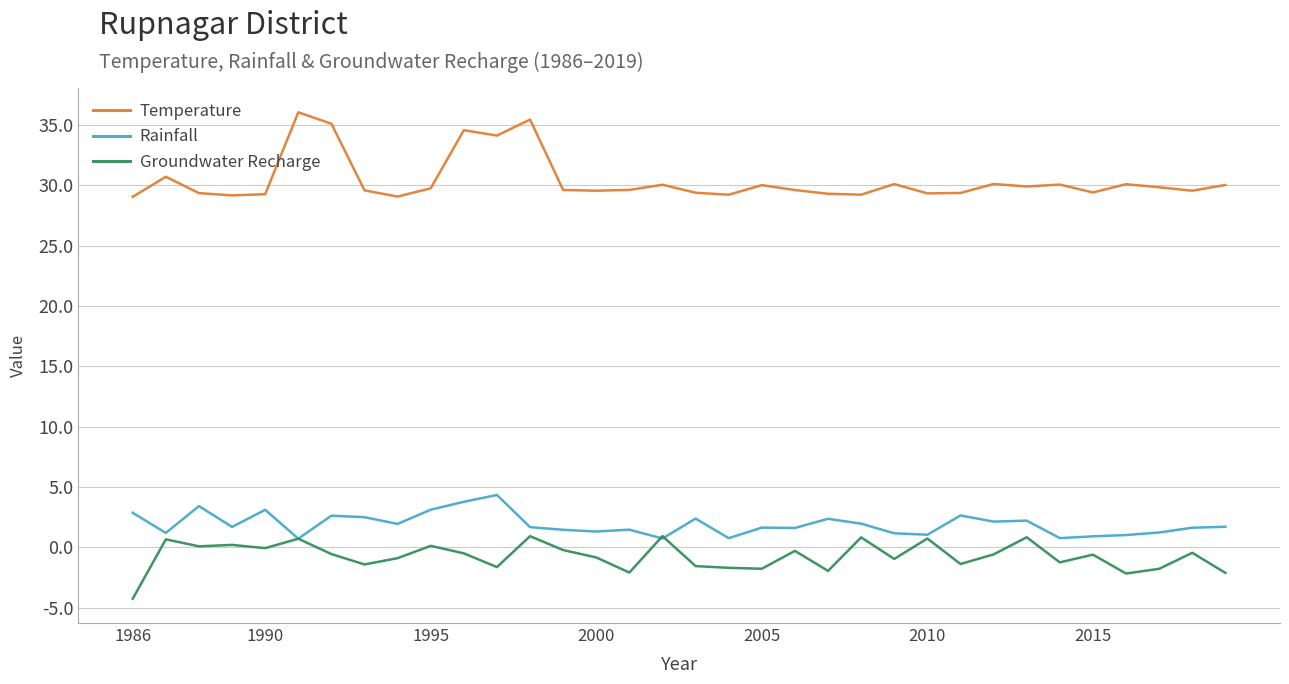

Rank the series by their maximum value, from lowest to highest.

Groundwater Recharge, Rainfall, Temperature